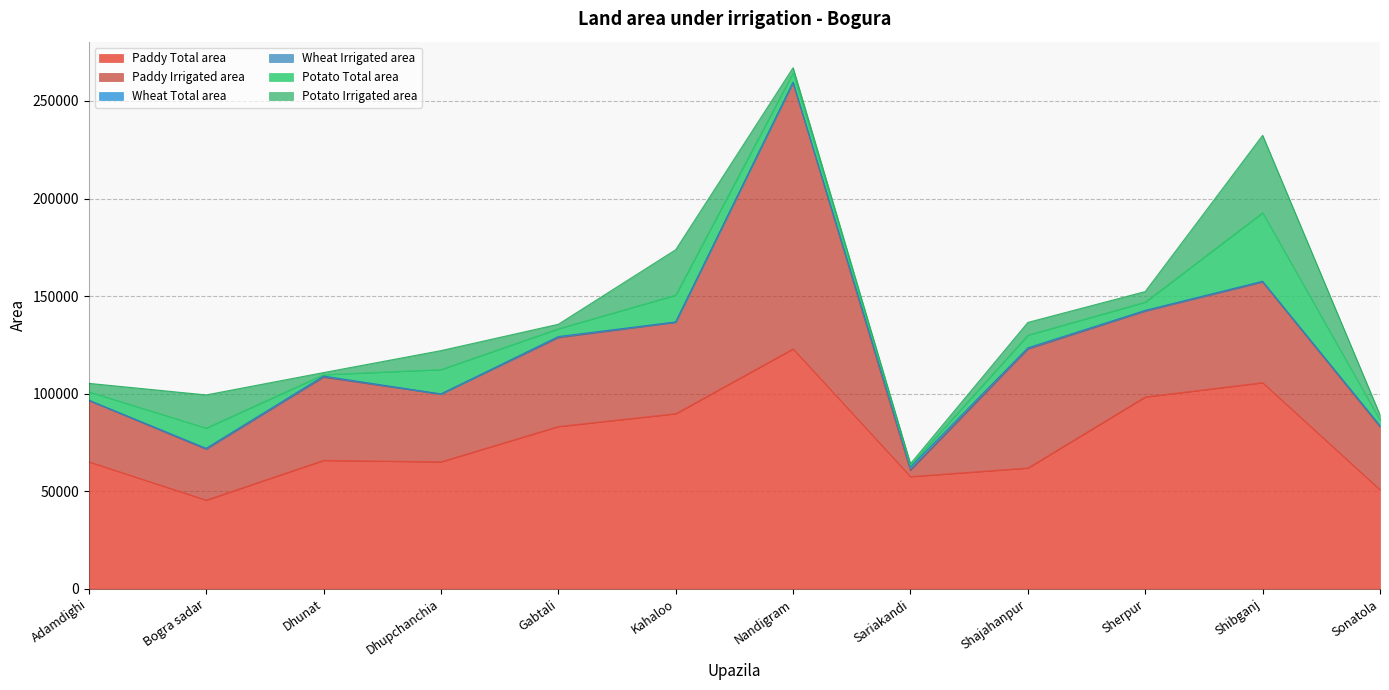

Reading right to left, what are all the values shown in this chart?

Paddy Total area: 50720	105620	98313	61878	57479	122943	89718	83159	65053	65807	45443	65067
Paddy Irrigated area: 32362	51609	44023	61000	3200	136495	46842	45567	34690	42650	26103	31452
Wheat Total area: 288	187	165	306	878	69	91	270	33	280	224	51
Wheat Irrigated area: 288	187	165	306	878	69	91	270	33	280	224	51
Potato Total area: 2723	35115	4241	6498	836	4861	13764	3987	12523	711	10358	4326
Potato Irrigated area: 2723	39667	5409	6497	810	2600	23240	2291	9700	1059	16978	4326